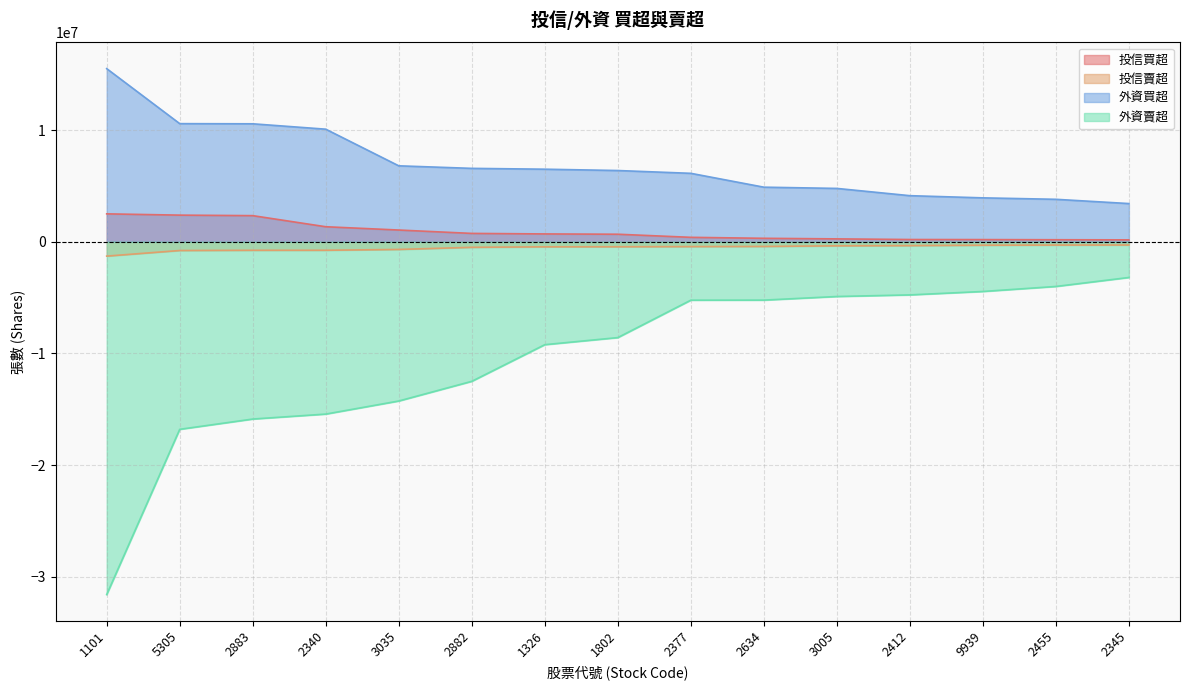

Count the number of categories in the chart.

15